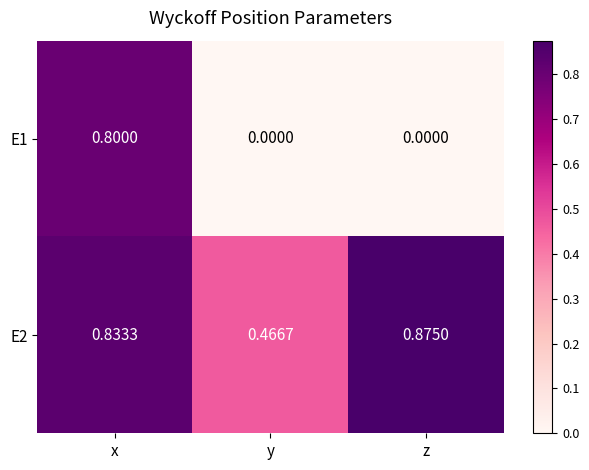

Rank the series at x from lowest to highest value.

E1, E2